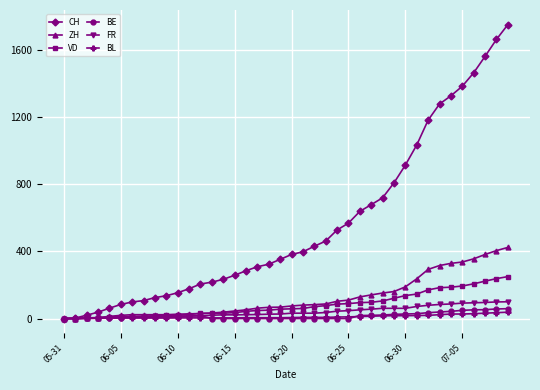

Which series has the largest total across all categories?

CH